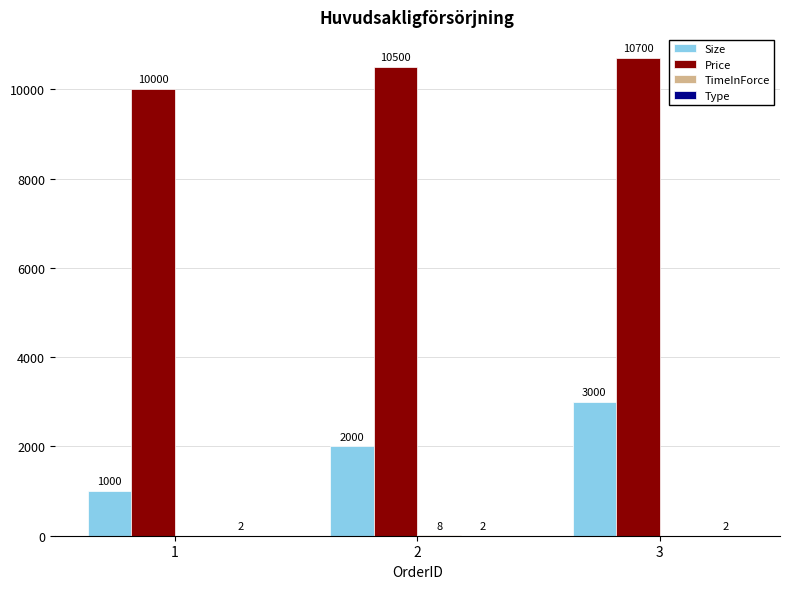

What is the sum of the Price values at 3 and 1?

20700